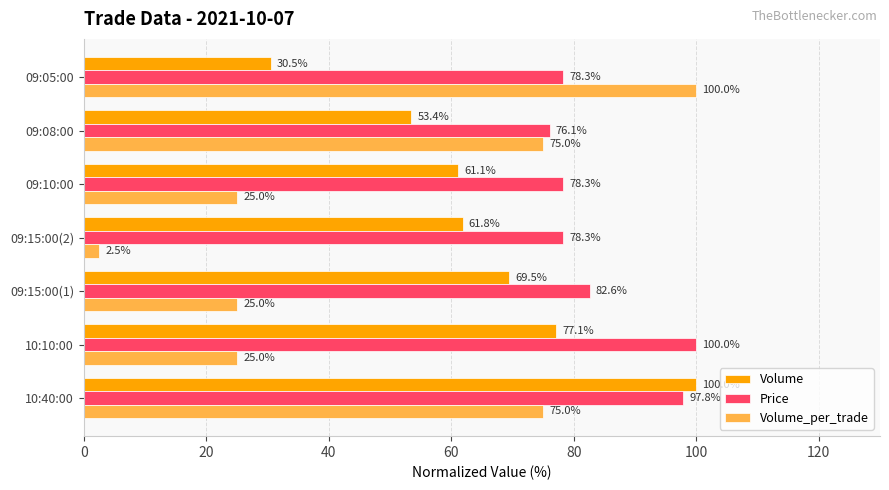

At how many categories does at least one series exceed 19?

7